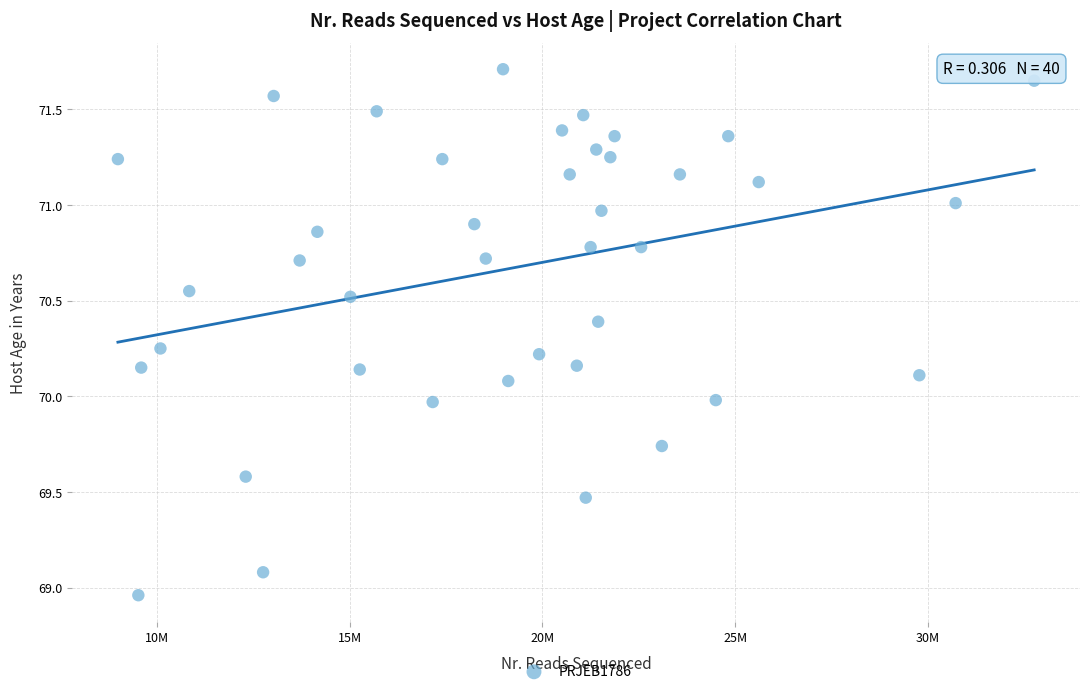

What is the range of X values (max minus min)?

23786638.0